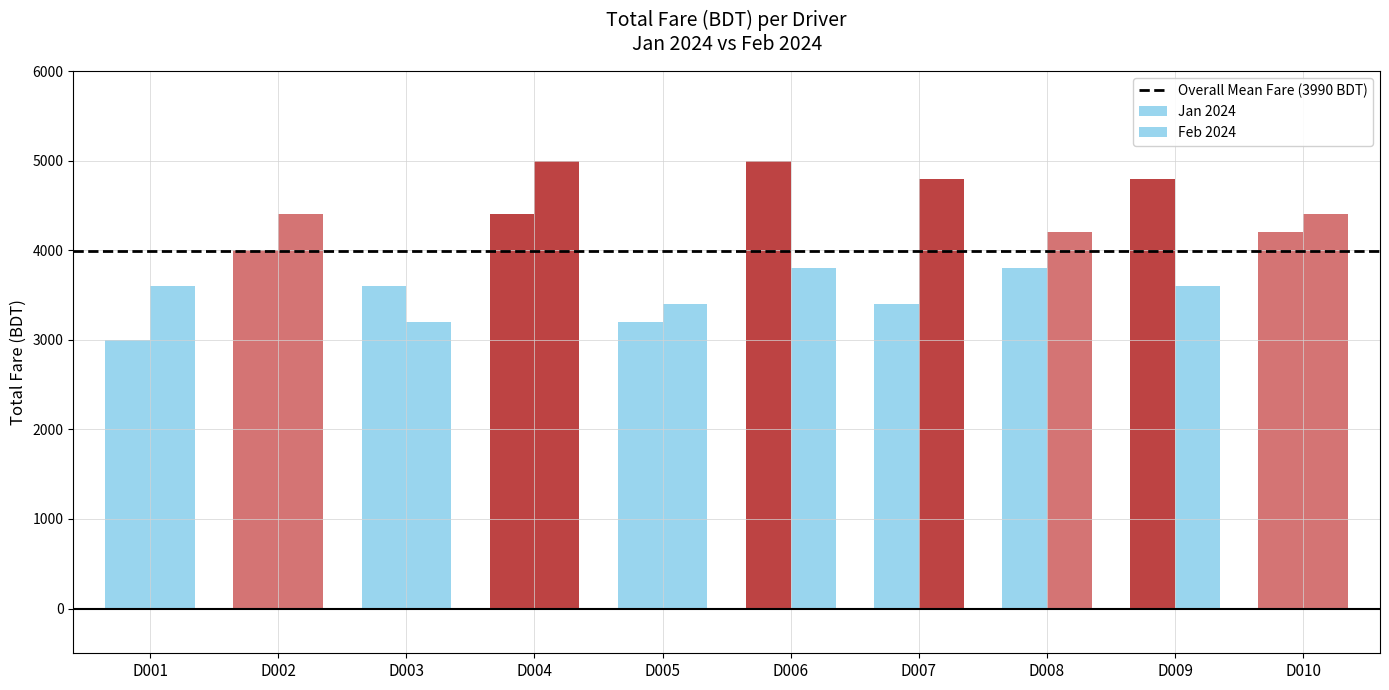

Reading left to right, transcribe all the data shown in this chart.

Jan 2024: D001=3000	D002=4000	D003=3600	D004=4400	D005=3200	D006=5000	D007=3400	D008=3800	D009=4800	D010=4200
Feb 2024: D001=3600	D002=4400	D003=3200	D004=5000	D005=3400	D006=3800	D007=4800	D008=4200	D009=3600	D010=4400